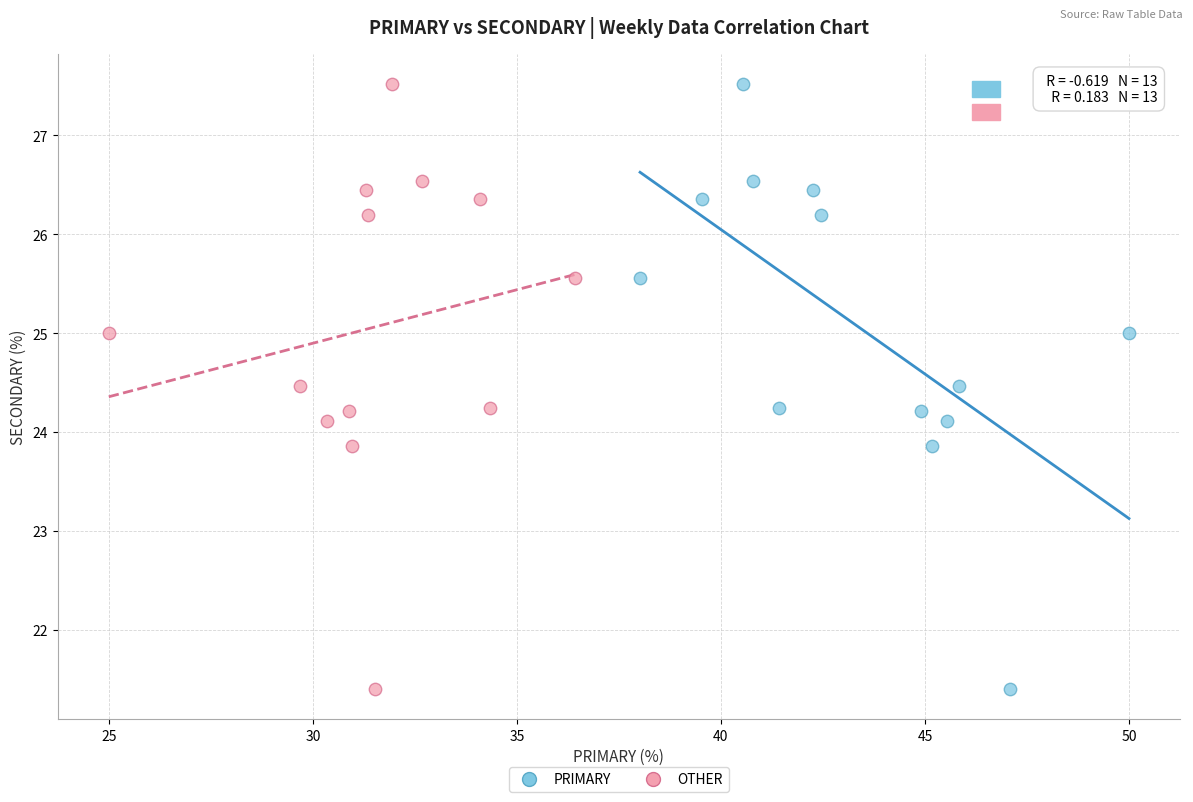

What are all the series names shown in the legend?

PRIMARY, OTHER